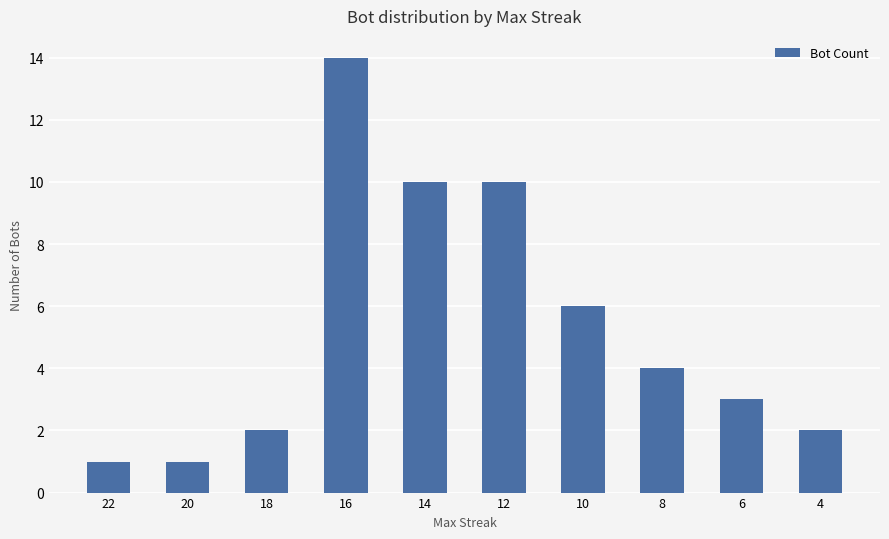

What is the value of the 4th bar from the left?

14